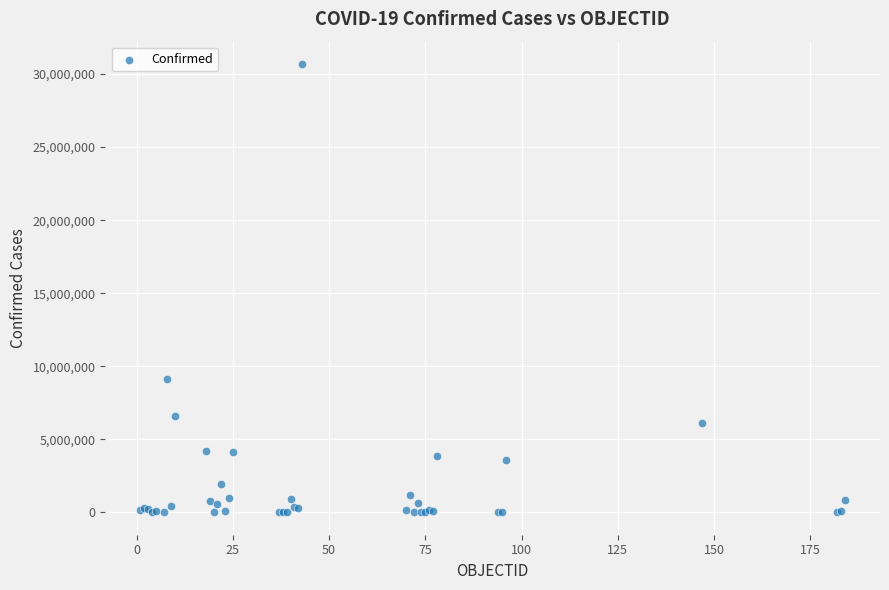

What Y value in the scatter plot is closest to 15344754?

9101319